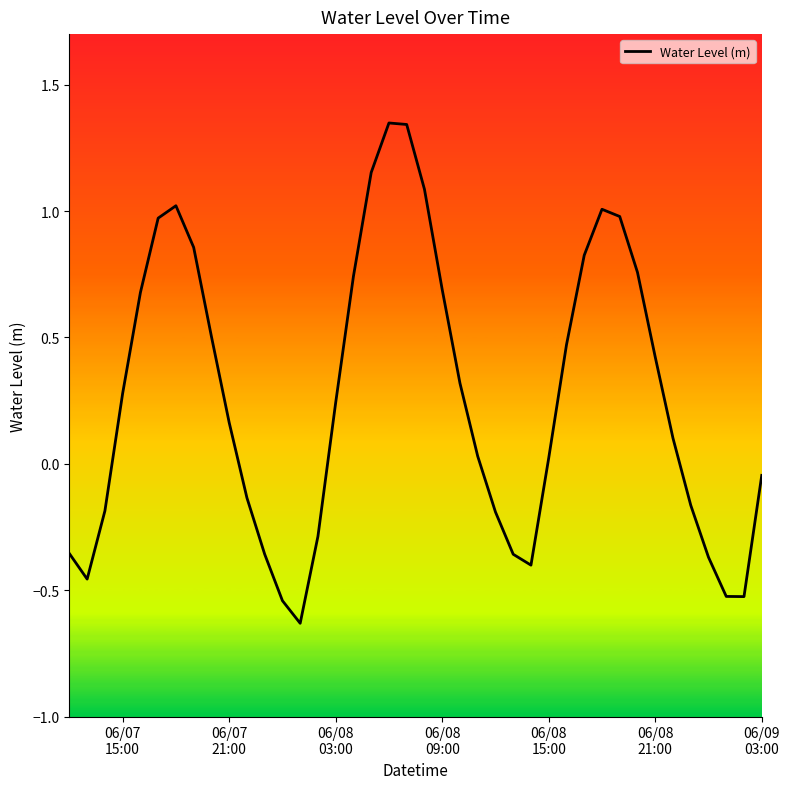

How many values are below 0?

16